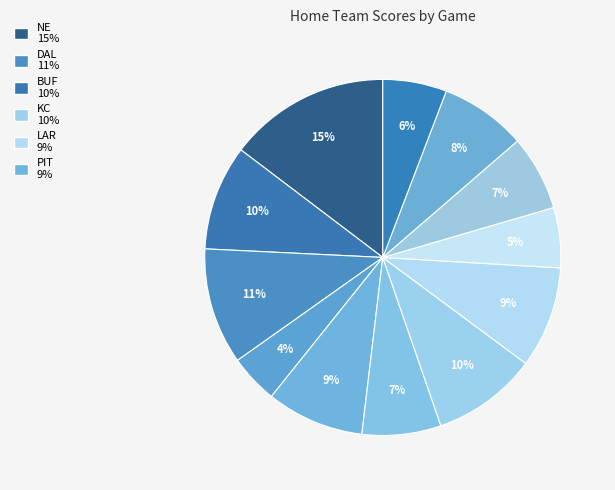

What is the largest slice in the pie chart?

NE